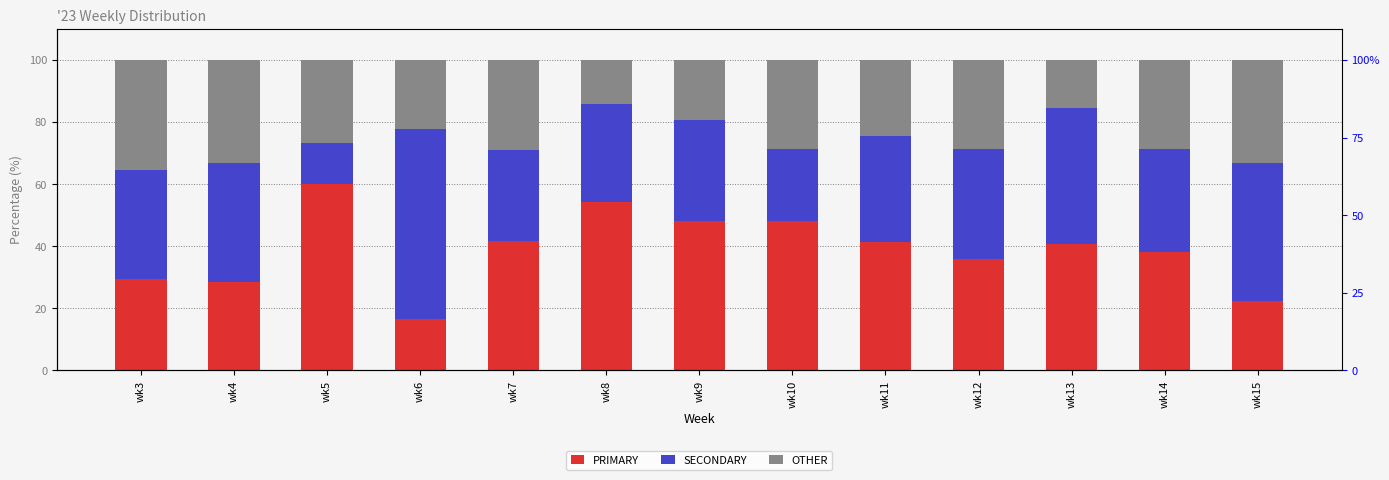

Which category has the lowest value in the OTHER series?

wk8